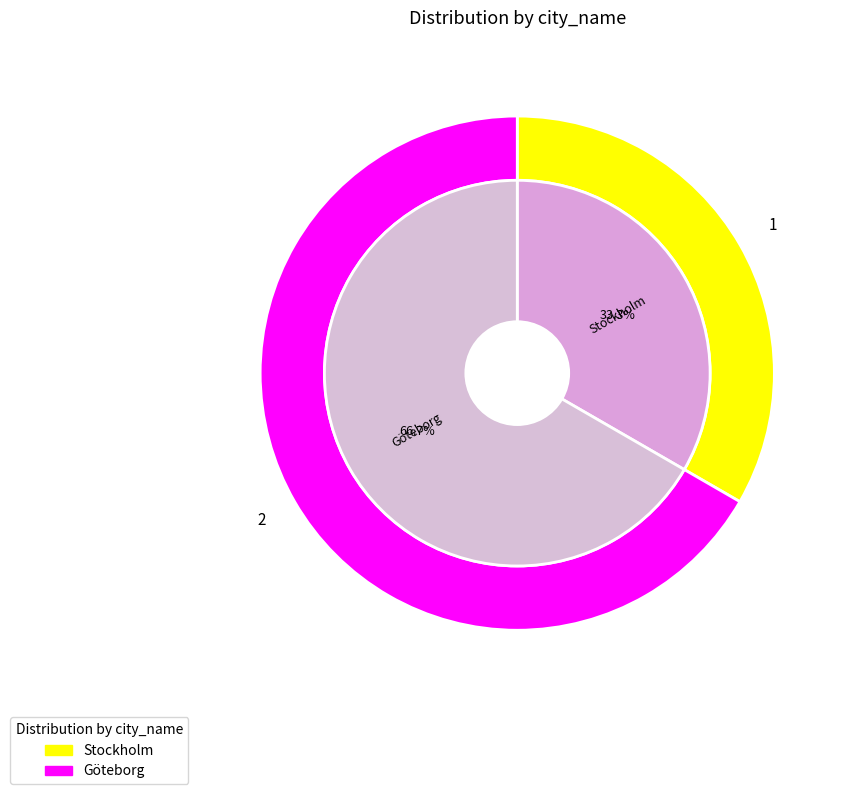

To the nearest percent, what portion does Stockholm represent?

33%